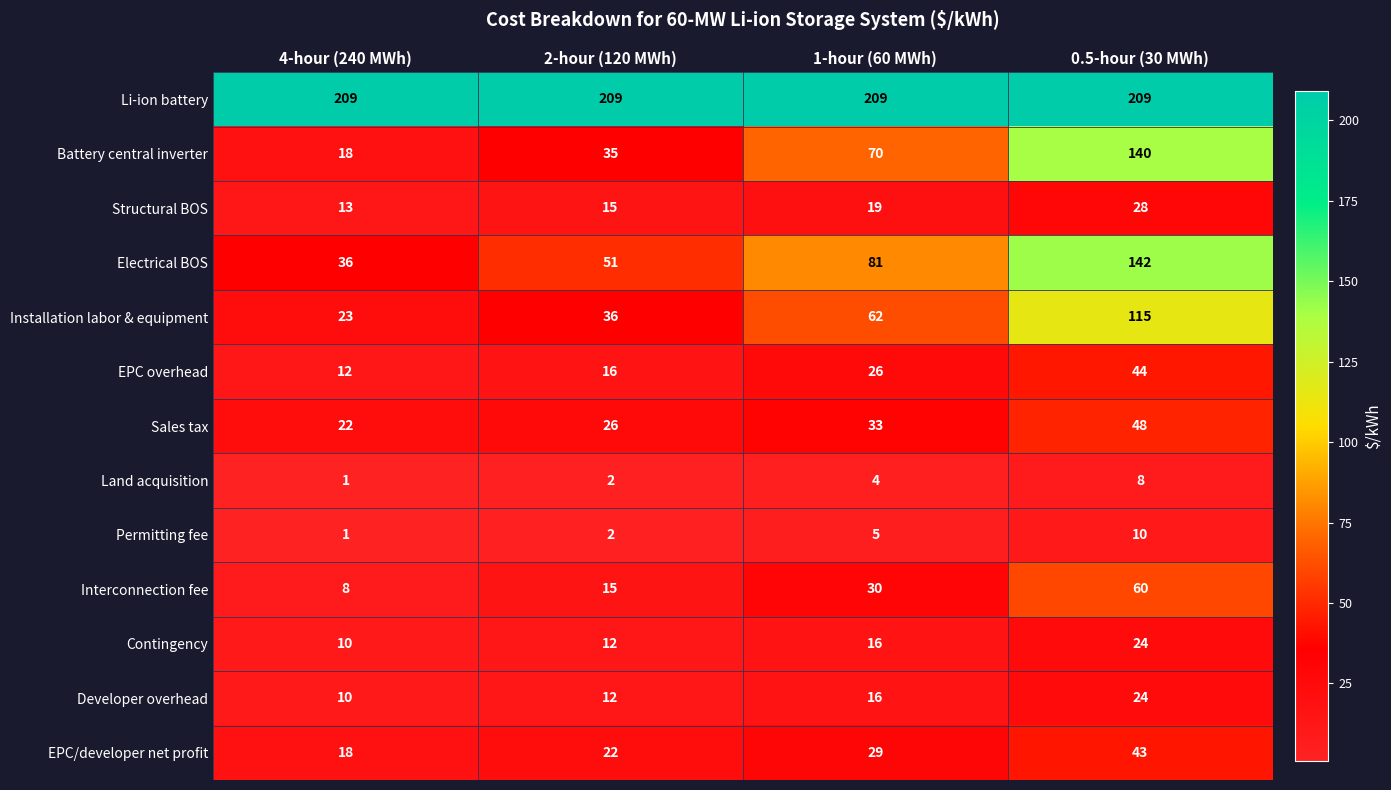

The Battery central inverter series shows 70 at 1-hour (60 MWh). True or false?

True